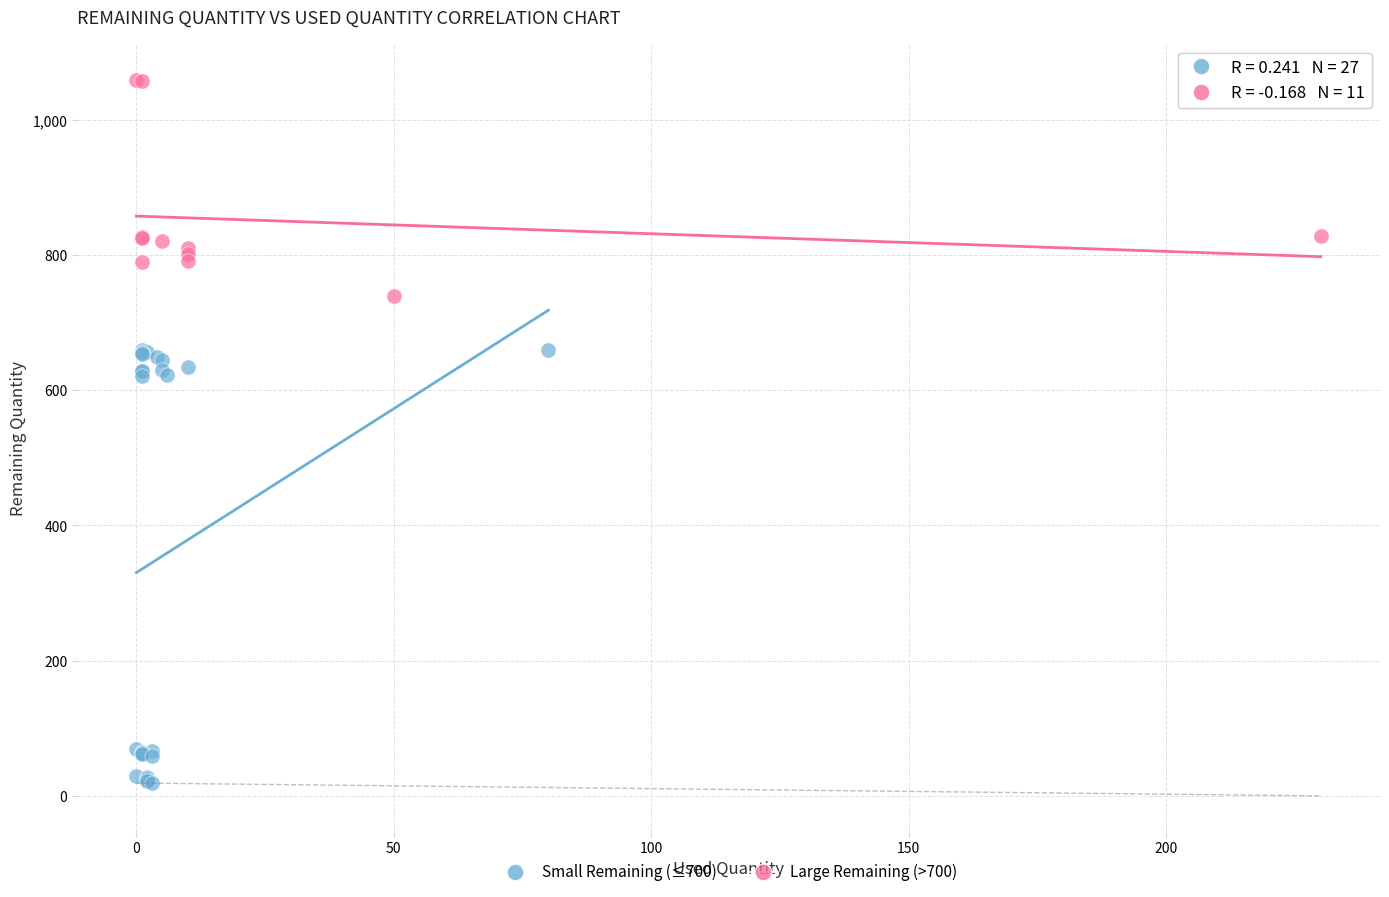

Which series contains the highest Y value?

Large Remaining (>700)